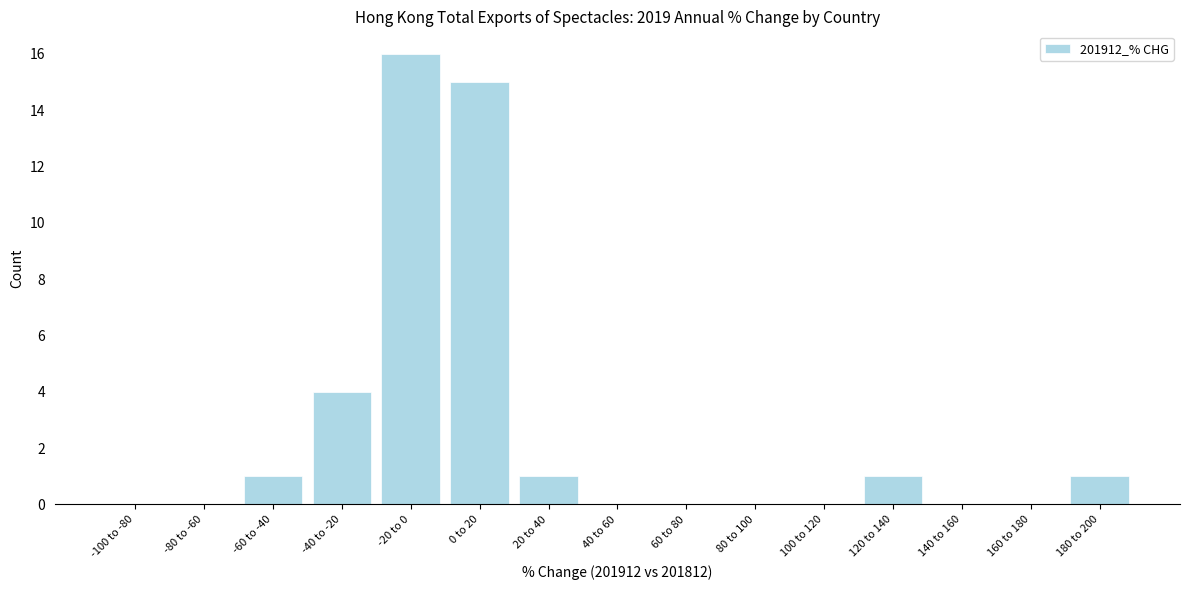

Reading left to right, transcribe all the data shown in this chart.

-100 to -80=0	-80 to -60=0	-60 to -40=1	-40 to -20=4	-20 to 0=16	0 to 20=15	20 to 40=1	40 to 60=0	60 to 80=0	80 to 100=0	100 to 120=0	120 to 140=1	140 to 160=0	160 to 180=0	180 to 200=1